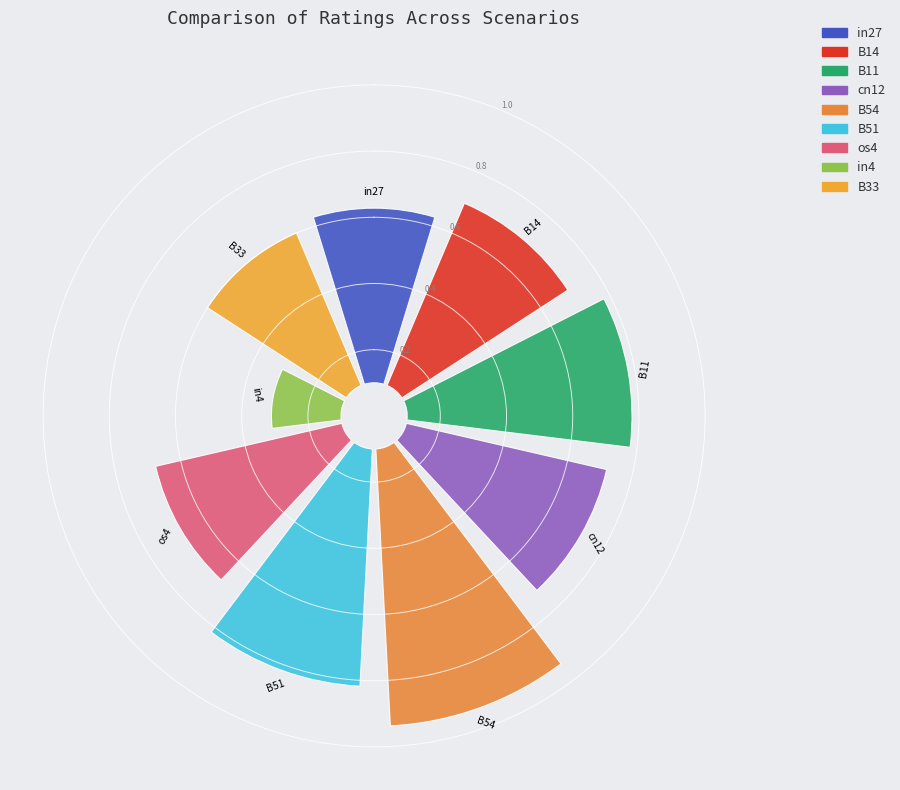

Rank the categories by value from lowest to highest.

in4, B33, in27, os4, B14, cn12, B11, B51, B54